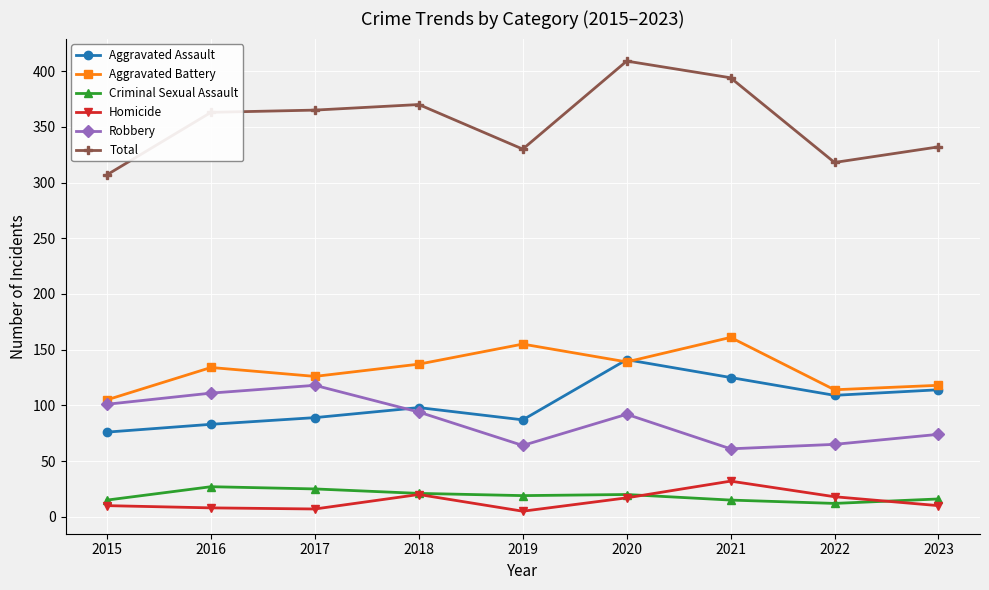

Which series changed the most between 2020 and 2023?

Total